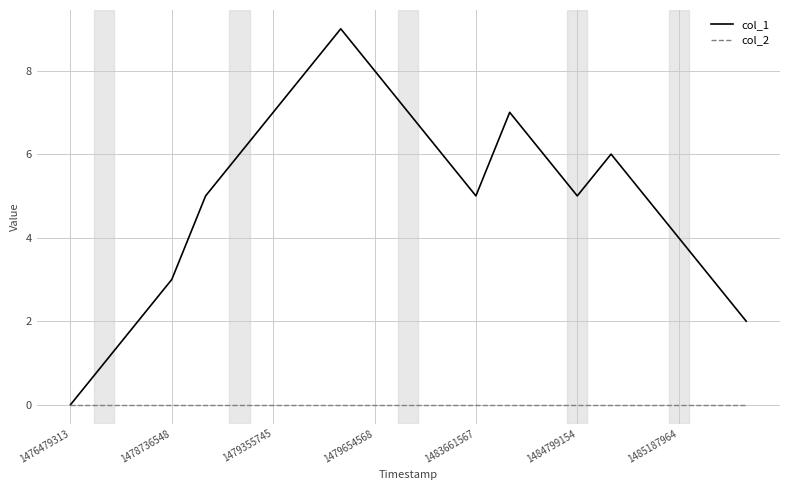

What is the maximum value shown in the chart?

9